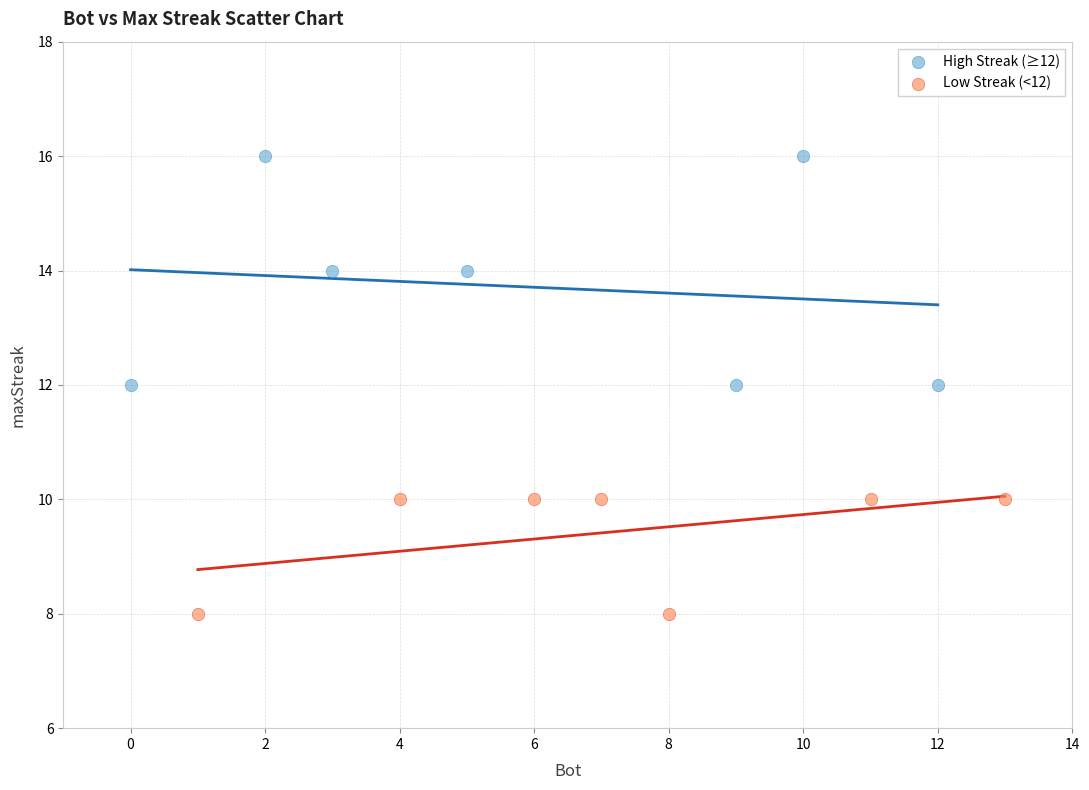

Which series contains the lowest Y value?

Low Streak (<12)